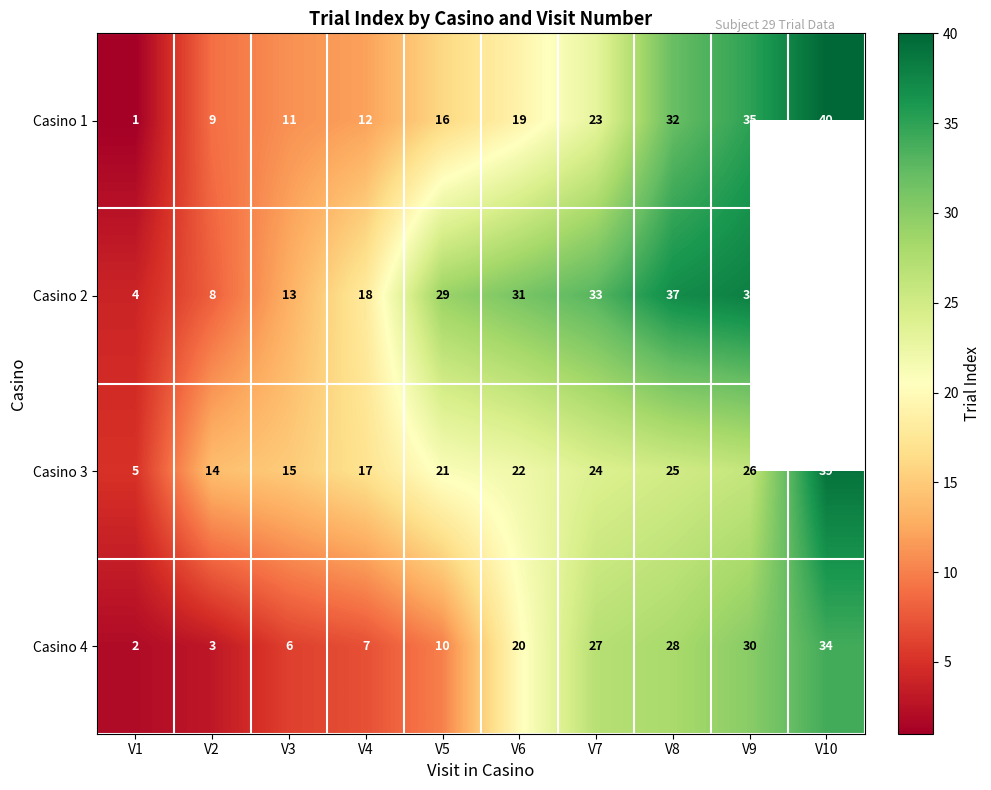

What is the difference between the highest and lowest values at V4?

11